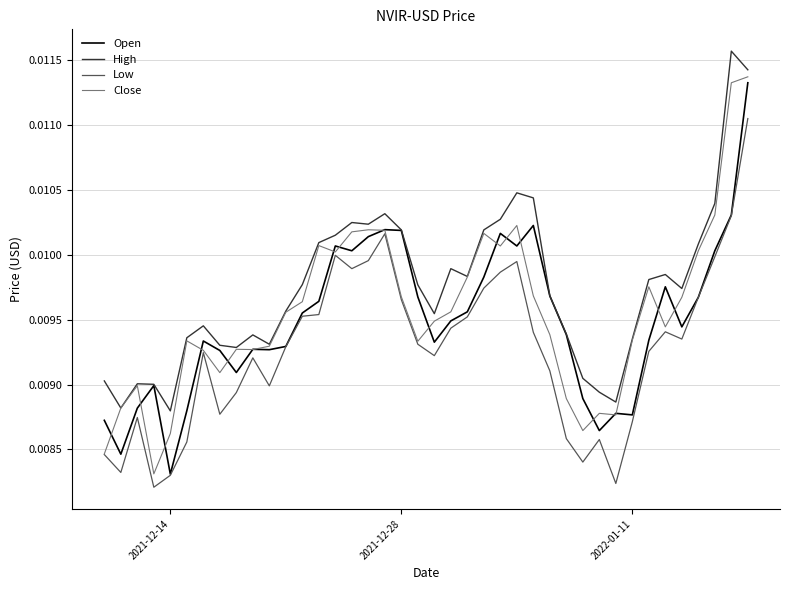

Which series has the largest total across all categories?

High